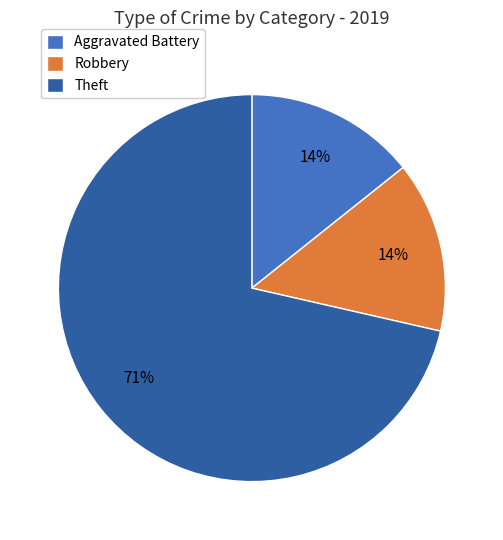

Which has a higher value, Theft or Robbery?

Theft